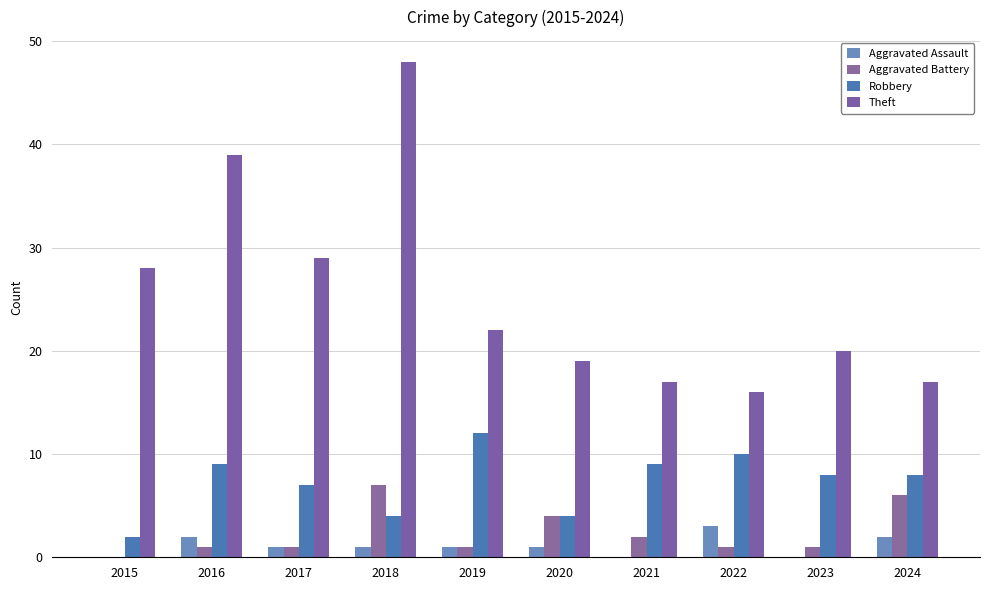

Between 2021 and 2020, which is larger?

2020